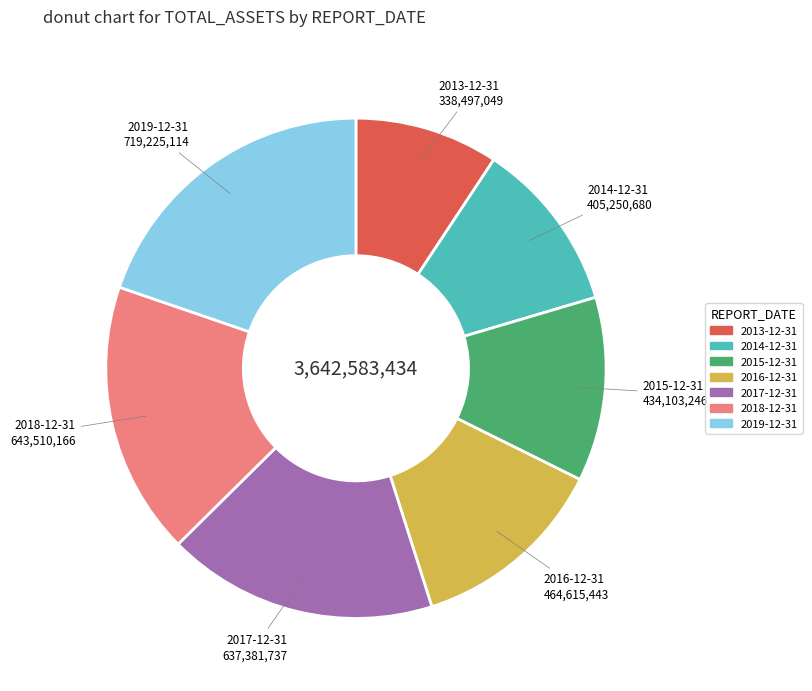

Is the sum of 2013-12-31 and 2019-12-31 greater than half?

No